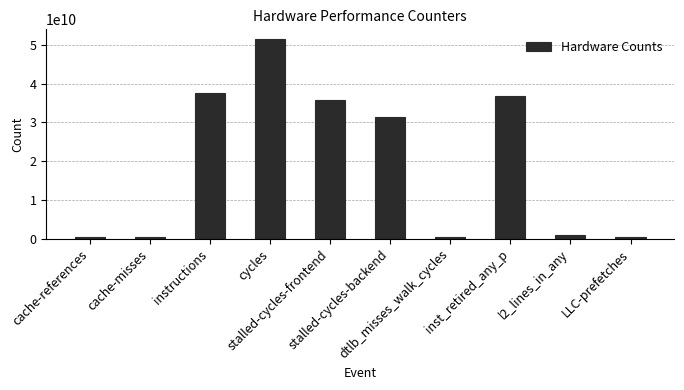

Does the chart contain stacked bars?

No